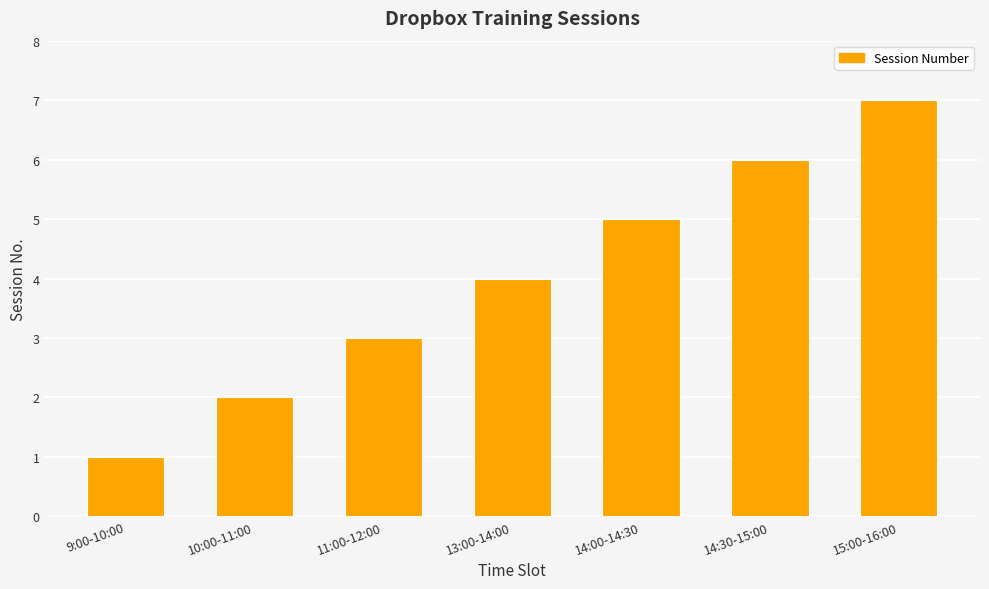

Rank the categories by value from lowest to highest.

9:00-10:00, 10:00-11:00, 11:00-12:00, 13:00-14:00, 14:00-14:30, 14:30-15:00, 15:00-16:00